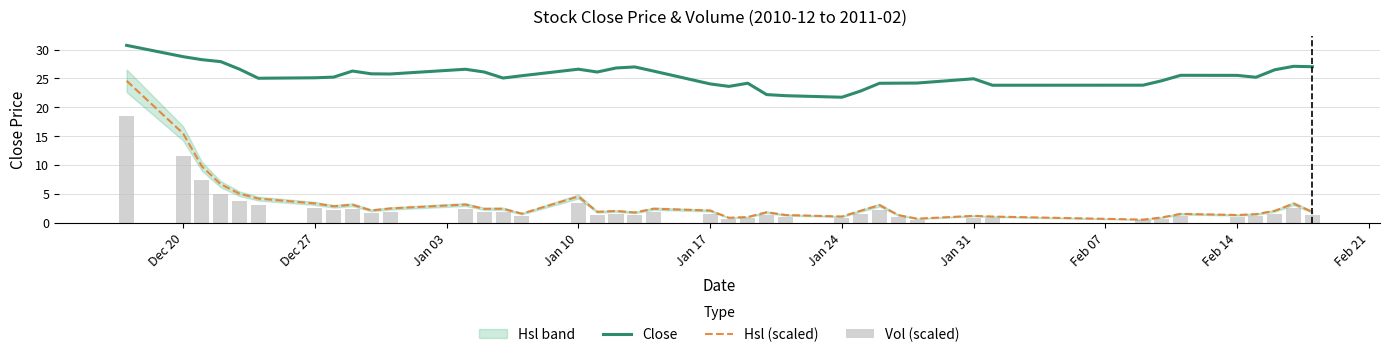

Does the chart contain any negative values?

No